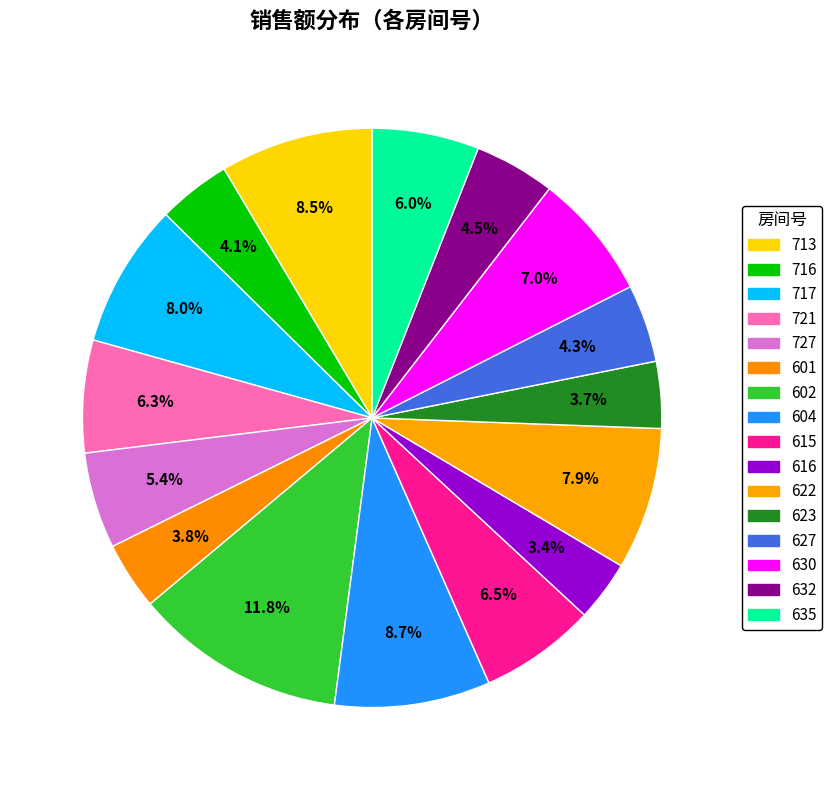

Which has a higher value, 635 or 616?

635